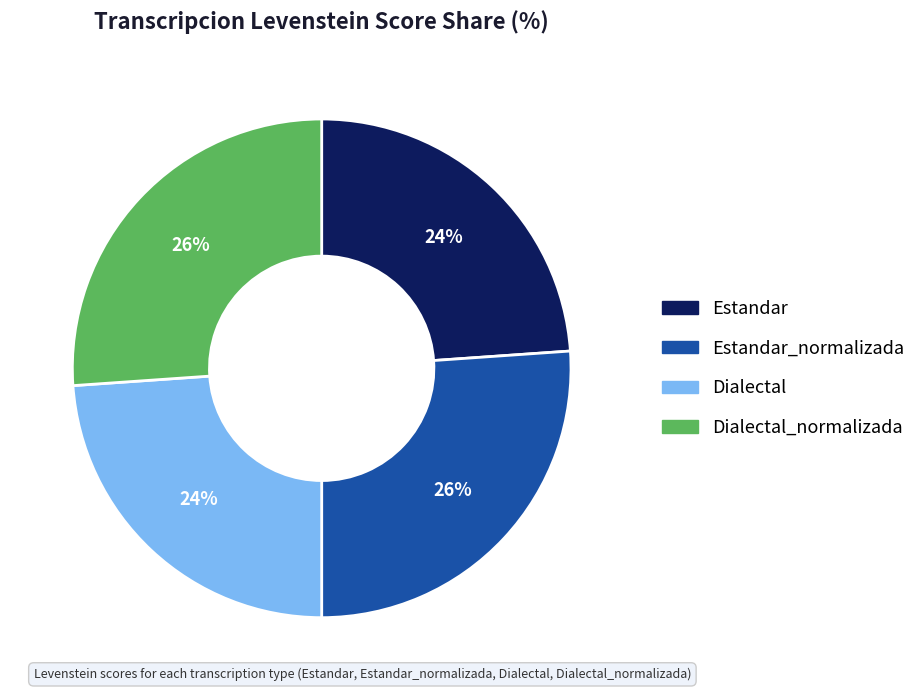

Is there a majority slice in this chart?

No